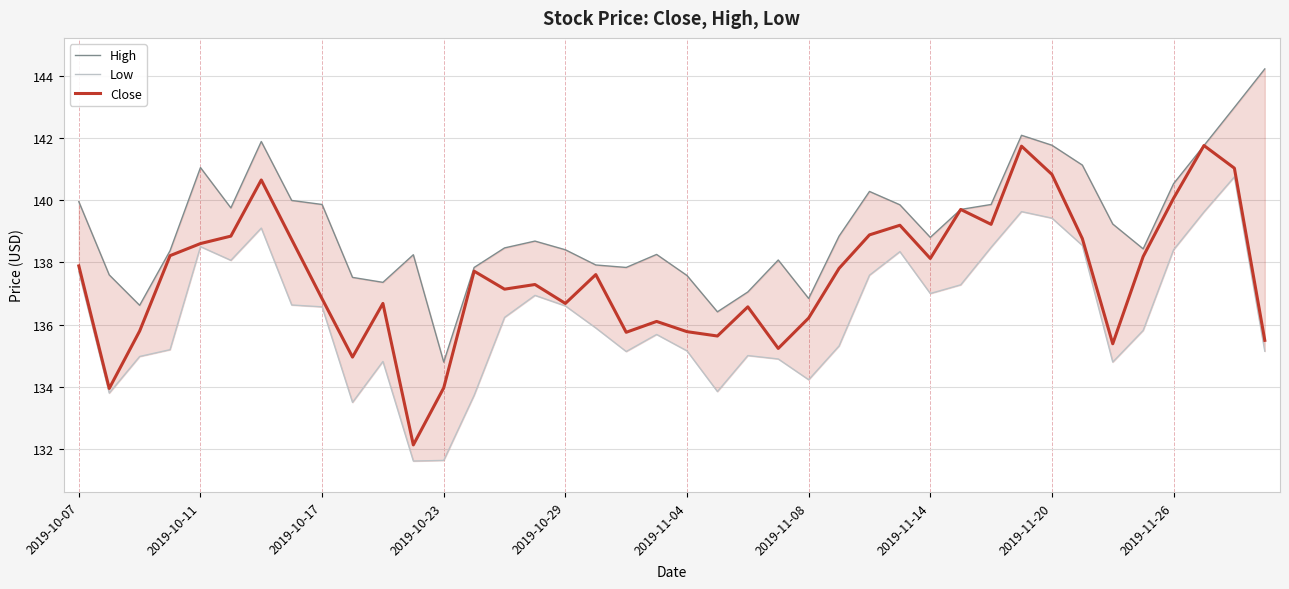

True or false: High and Low cross at least once.

False